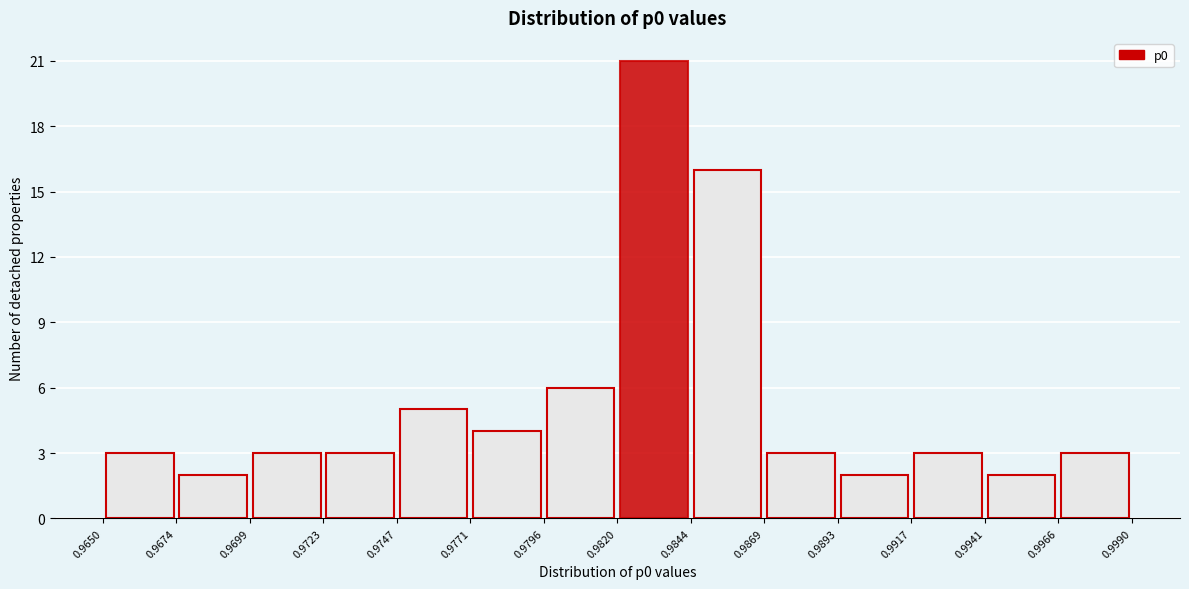

Which range on the x-axis has the tallest bar?

0.9820 to 0.9844